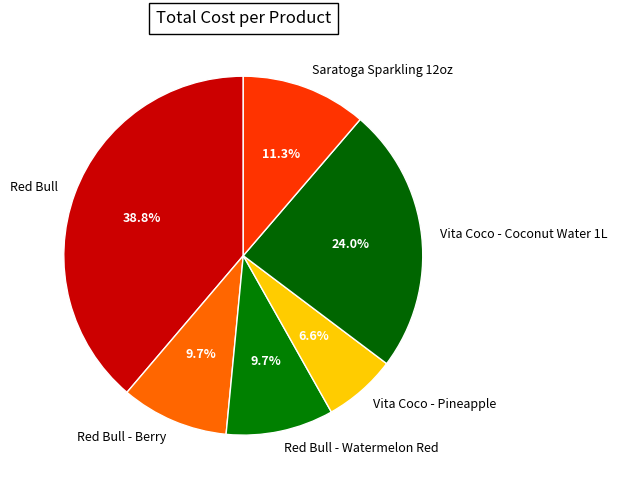

To the nearest percent, what is the difference between the largest and smallest slice percentages?

32%